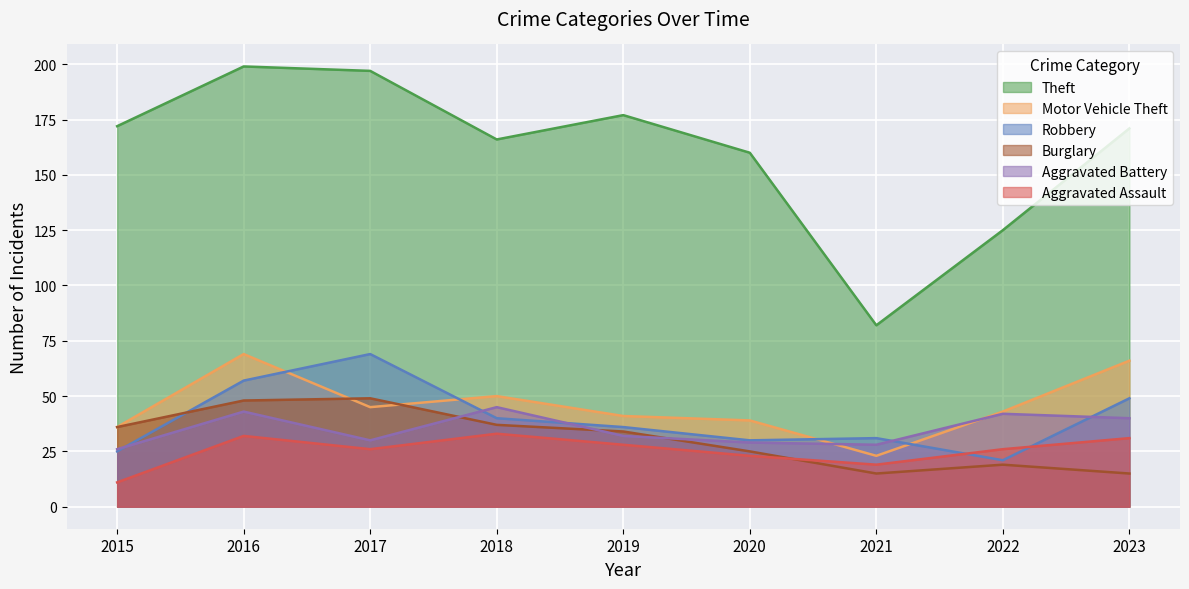

Between 2018 and 2015, which is larger?

2015